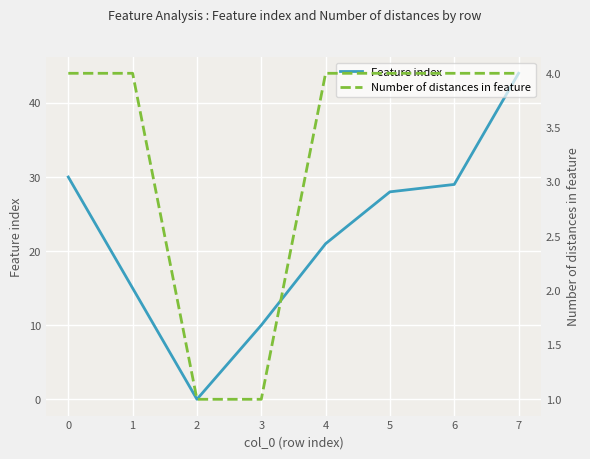

What is the highest value of the Number of distances in feature series?

4